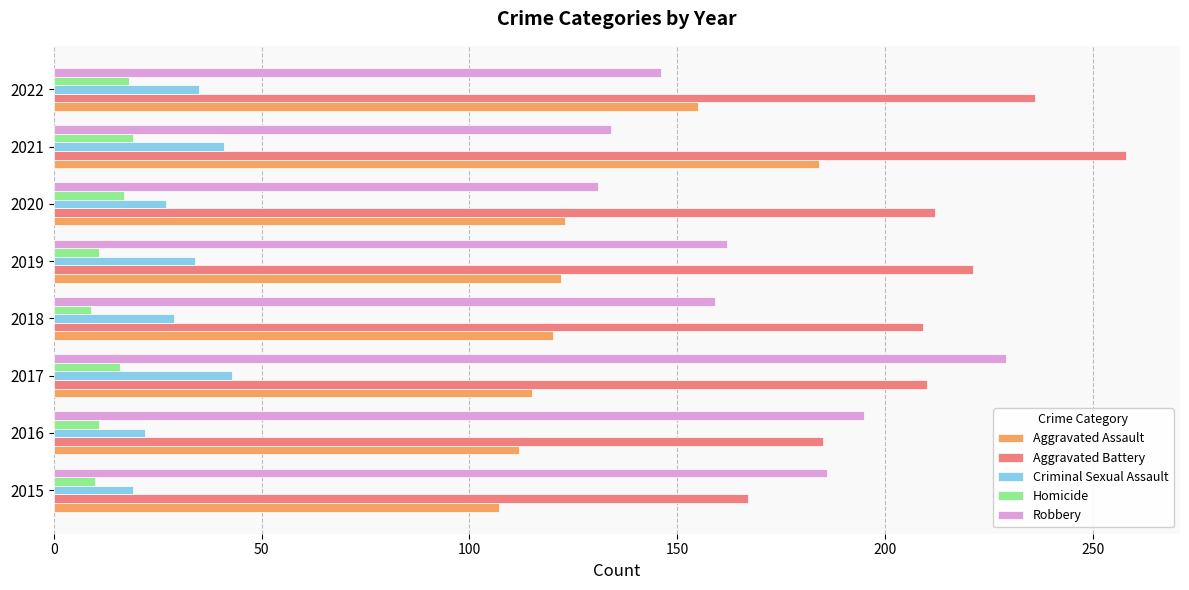

List the series in order of their peak value, highest first.

Aggravated Battery, Robbery, Aggravated Assault, Criminal Sexual Assault, Homicide